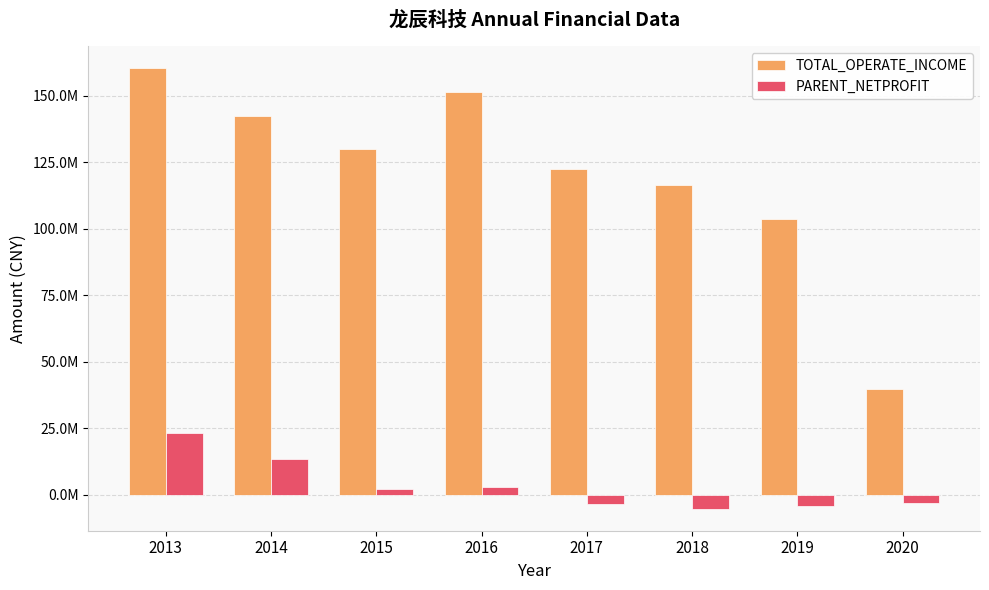

What is the difference between the maximum and minimum values in the TOTAL_OPERATE_INCOME series?

120751148.0